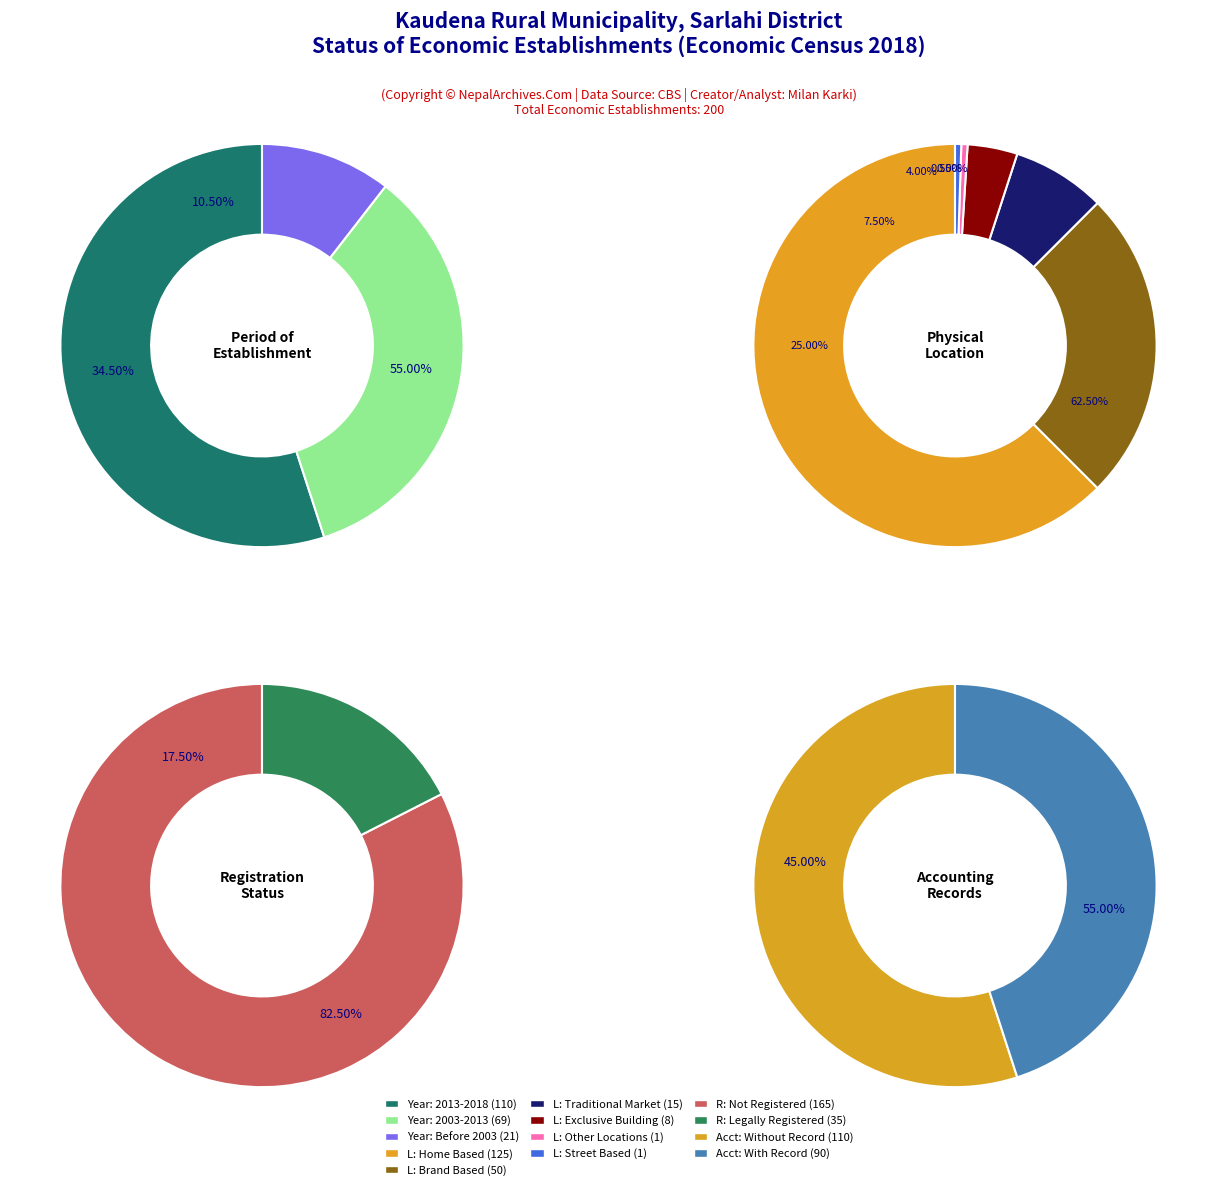

To the nearest percent, what is the combined percentage of 17 and 18?

100%